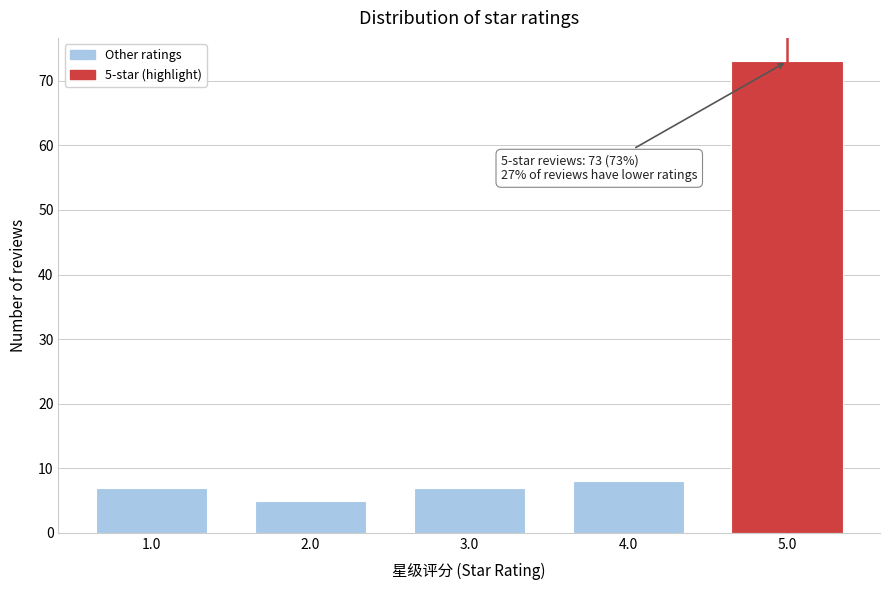

Reading right to left, transcribe all the data shown in this chart.

5.0=73	4.0=8	3.0=7	2.0=5	1.0=7